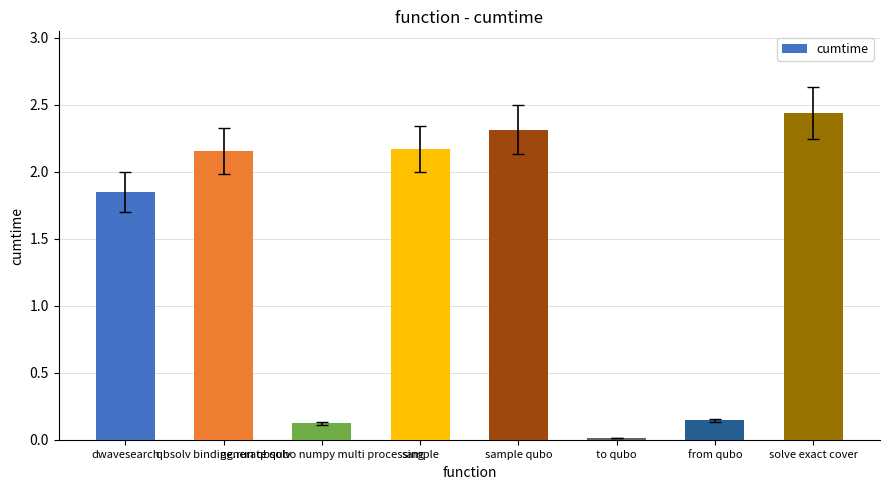

What is the average value?

1.4